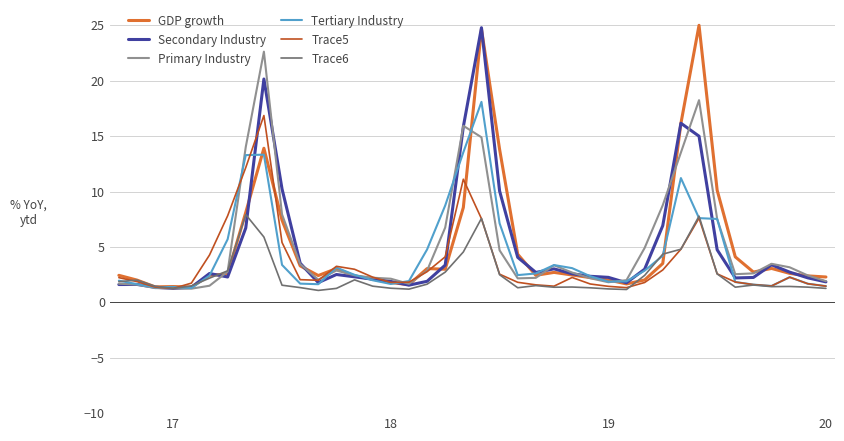

What is the minimum value shown in the chart?

1.1